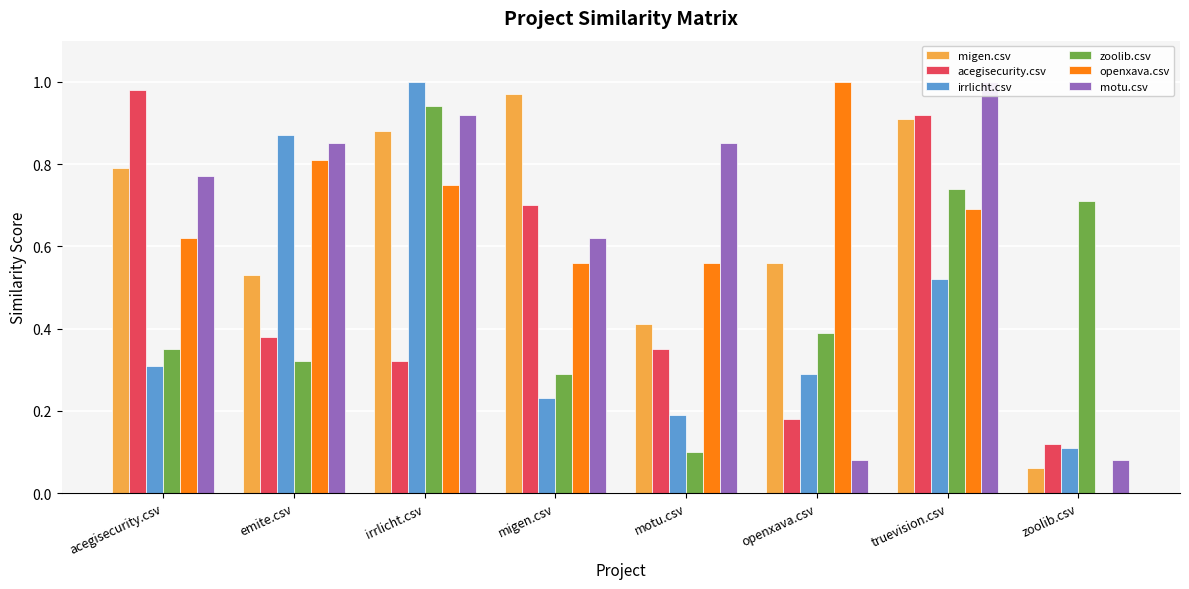

Reading left to right, what are all the values shown in this chart?

migen.csv: acegisecurity.csv=0.8	emite.csv=0.5	irrlicht.csv=0.9	migen.csv=1.0	motu.csv=0.4	openxava.csv=0.6	truevision.csv=0.9	zoolib.csv=0.1
acegisecurity.csv: acegisecurity.csv=1.0	emite.csv=0.4	irrlicht.csv=0.3	migen.csv=0.7	motu.csv=0.3	openxava.csv=0.2	truevision.csv=0.9	zoolib.csv=0.1
irrlicht.csv: acegisecurity.csv=0.3	emite.csv=0.9	irrlicht.csv=1.0	migen.csv=0.2	motu.csv=0.2	openxava.csv=0.3	truevision.csv=0.5	zoolib.csv=0.1
zoolib.csv: acegisecurity.csv=0.3	emite.csv=0.3	irrlicht.csv=0.9	migen.csv=0.3	motu.csv=0.1	openxava.csv=0.4	truevision.csv=0.7	zoolib.csv=0.7
openxava.csv: acegisecurity.csv=0.6	emite.csv=0.8	irrlicht.csv=0.8	migen.csv=0.6	motu.csv=0.6	openxava.csv=1.0	truevision.csv=0.7	zoolib.csv=0.0
motu.csv: acegisecurity.csv=0.8	emite.csv=0.8	irrlicht.csv=0.9	migen.csv=0.6	motu.csv=0.8	openxava.csv=0.1	truevision.csv=1.0	zoolib.csv=0.1